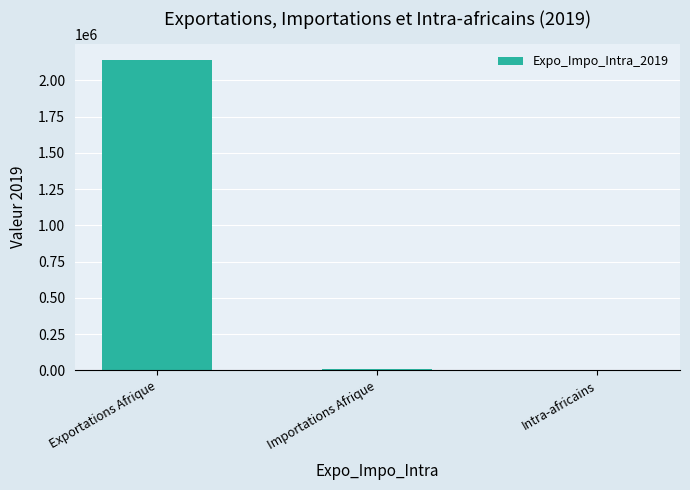

Between Intra-africains and Exportations Afrique, which is larger?

Exportations Afrique